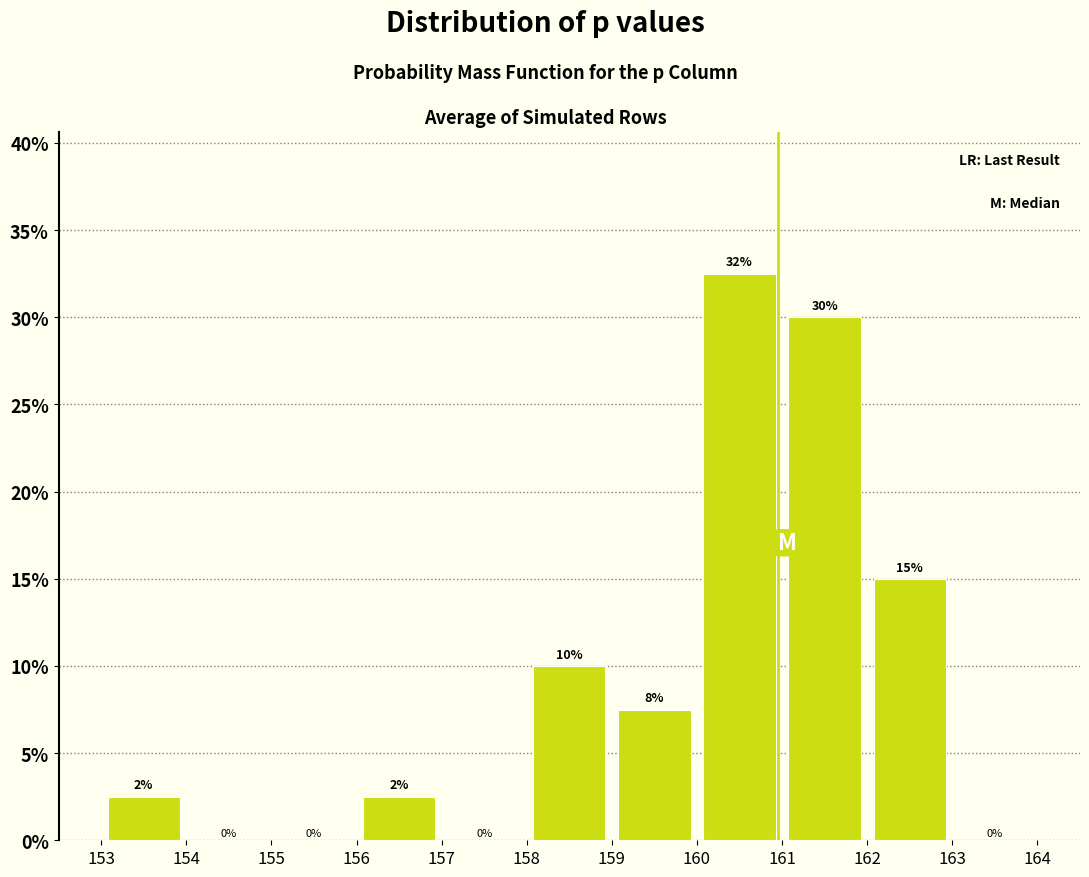

Which range on the x-axis has the tallest bar?

160 to 161